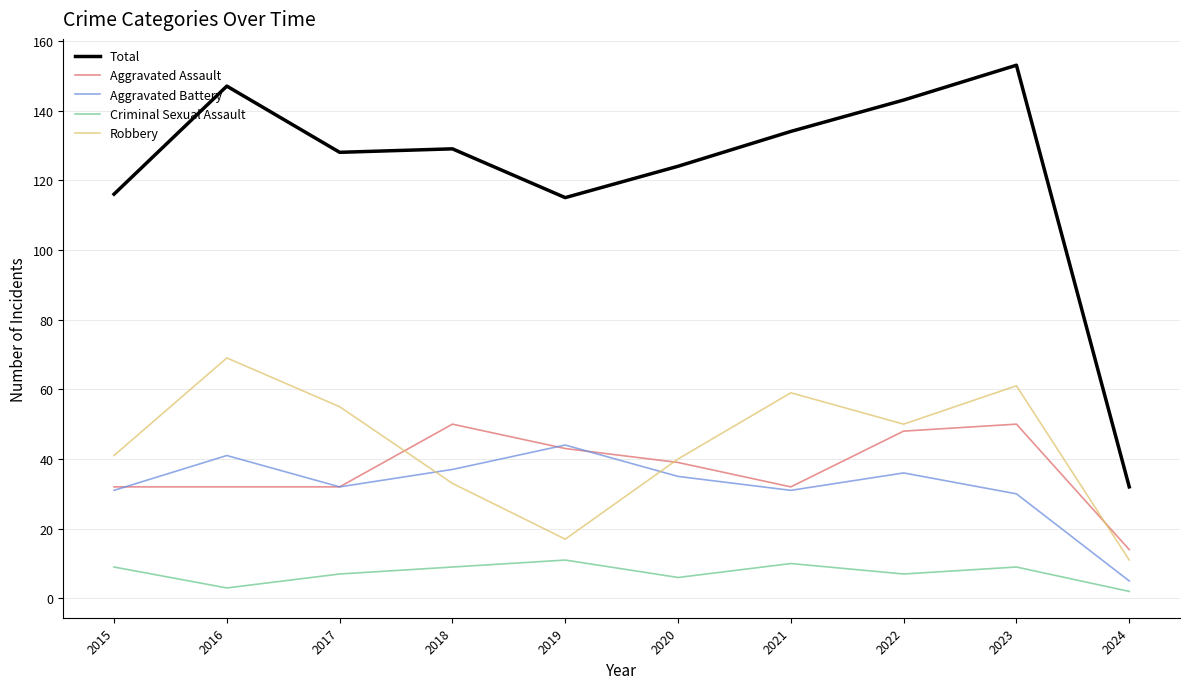

Is this an area chart (filled region under the line)?

No